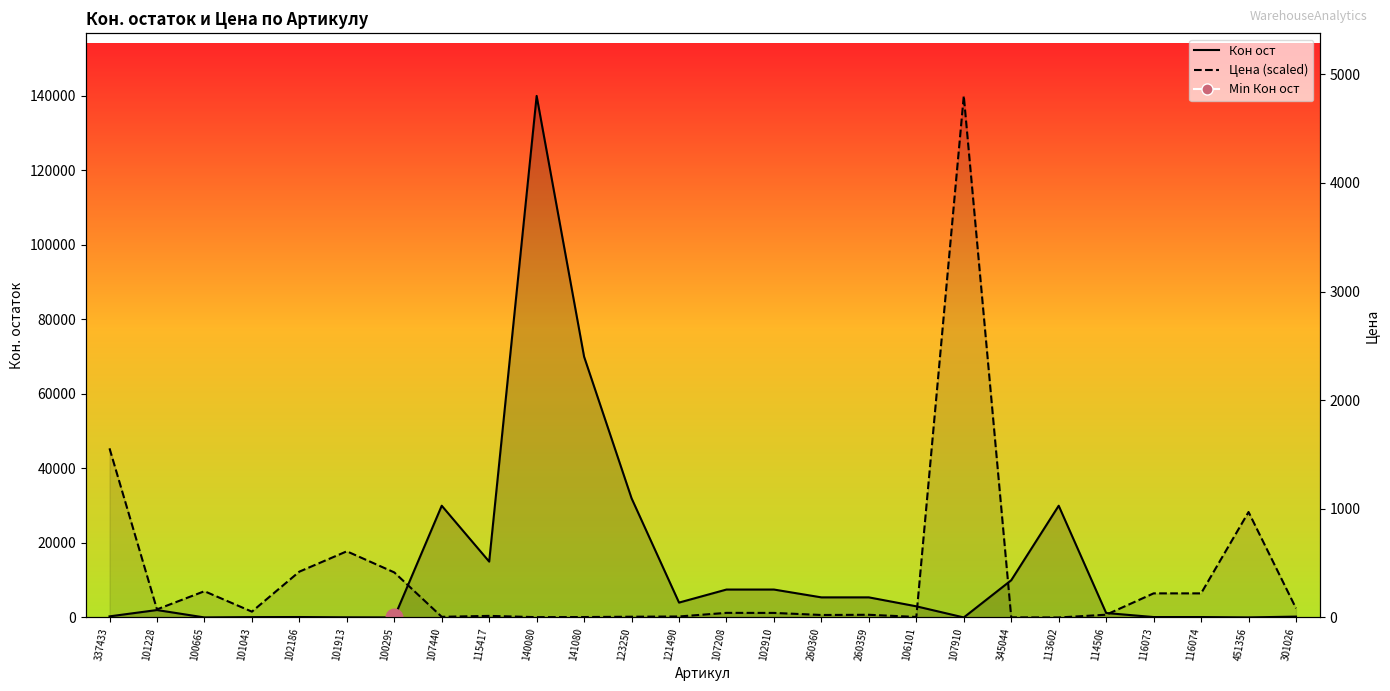

At how many categories does at least one series exceed 136177?

2